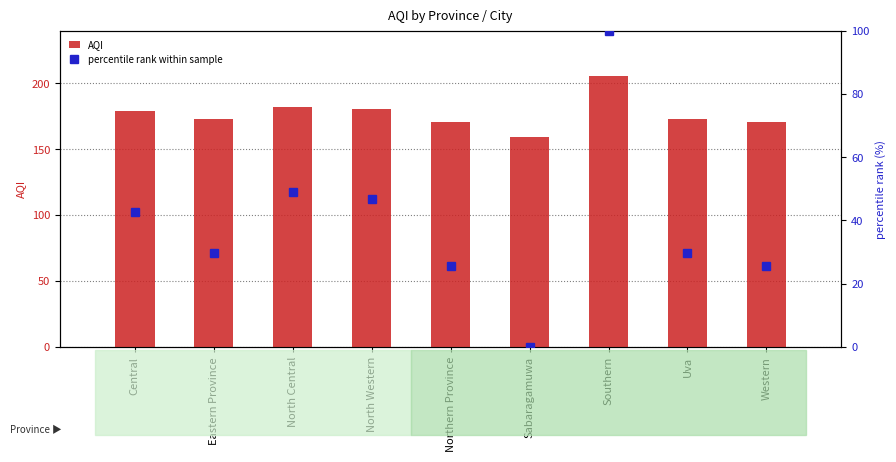

What position from the right is Western?

1